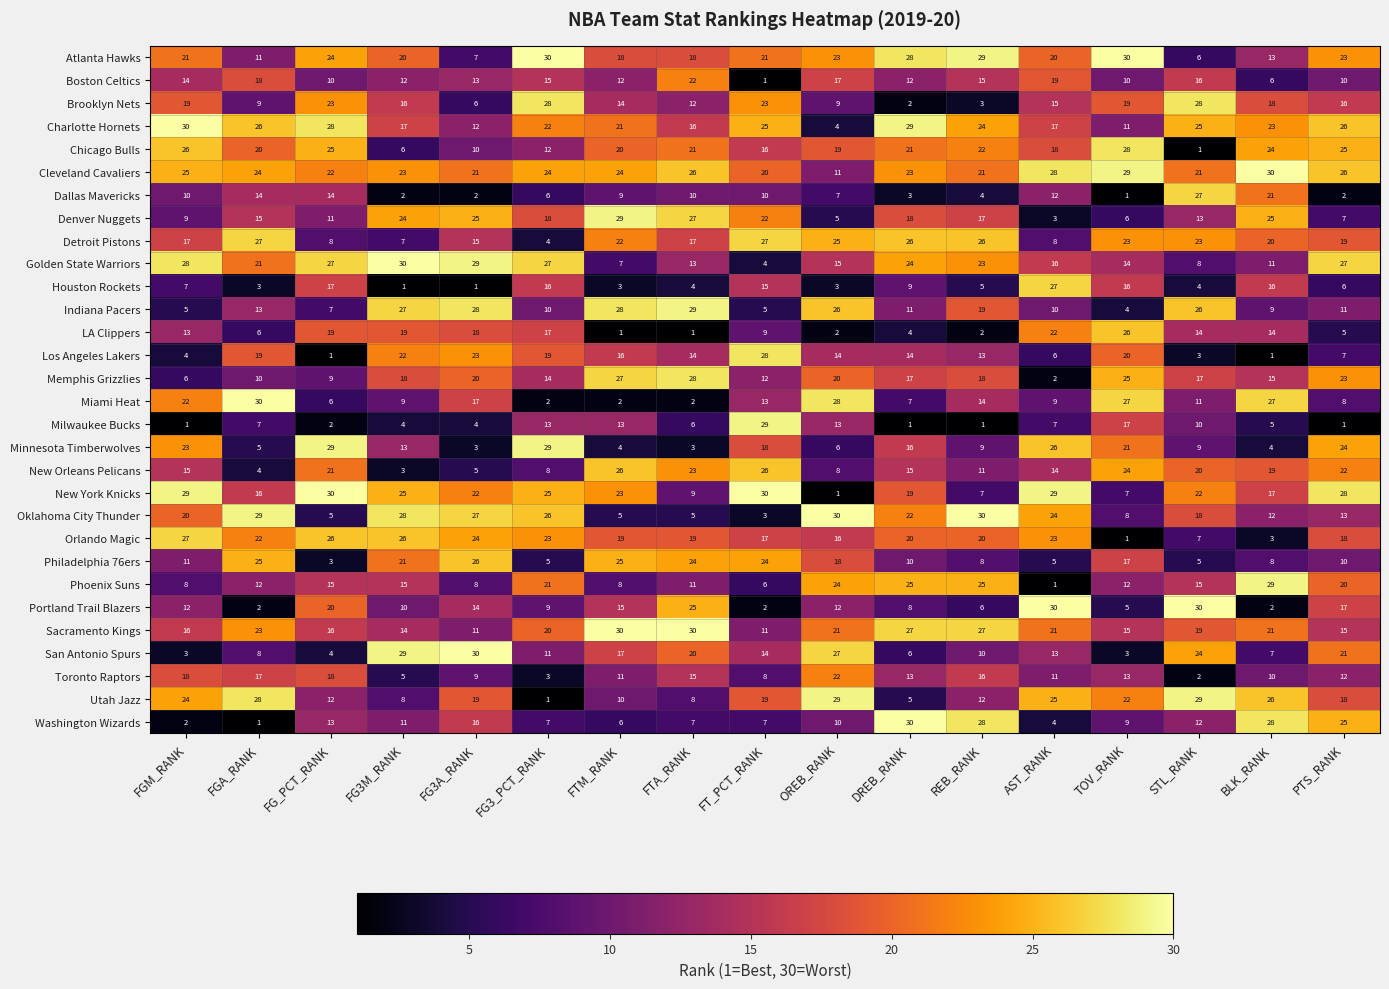

What is the spread (max minus min) of values at FTM_RANK?

29